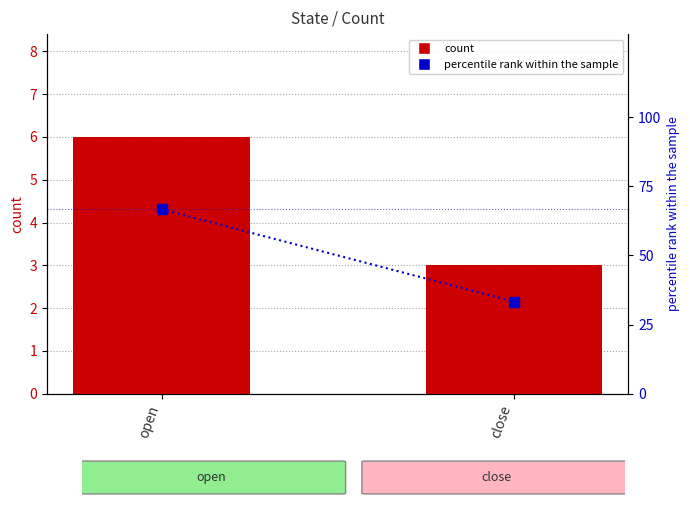

Reading right to left, what are all the values shown in this chart?

count: close=3.0	open=6.0
percentile rank within the sample: close=33.3	open=66.7